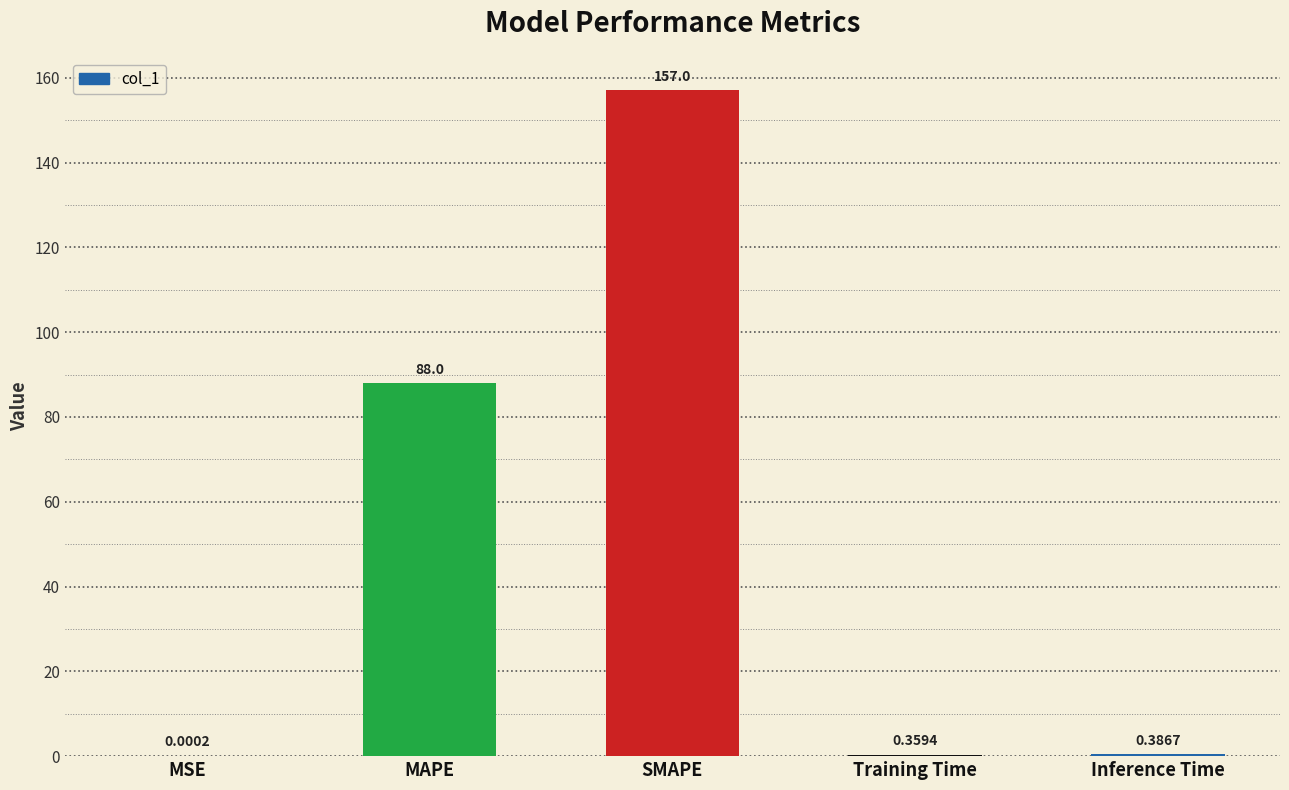

Between Inference Time and Training Time, which is larger?

Inference Time